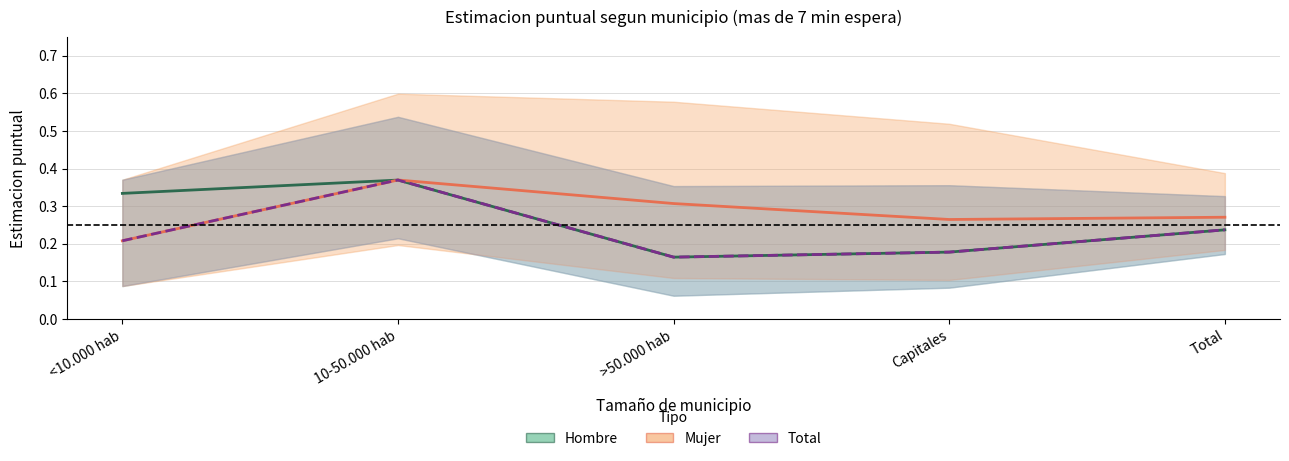

List the labels in order of Mujer value, largest first.

10-50.000 hab, >50.000 hab, Total, Capitales, <10.000 hab